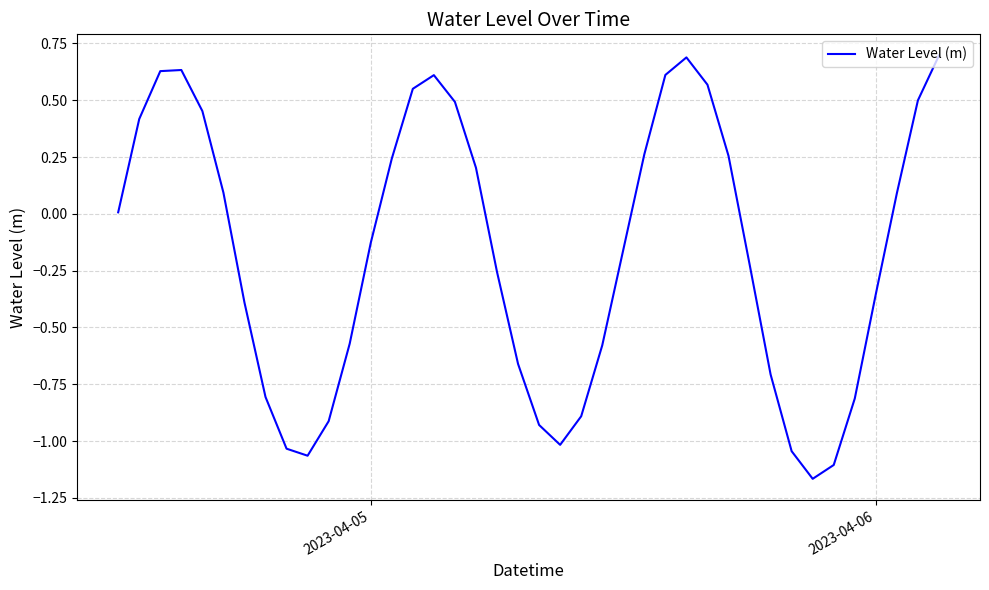

What is the maximum value shown in the chart?

0.7